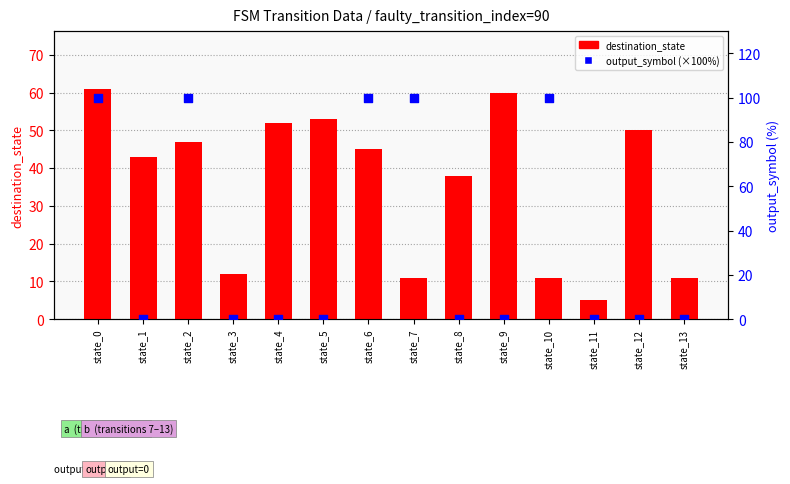

Is the value of destination_state at state_0 greater than the value of output_symbol (×100%) at state_1?

Yes